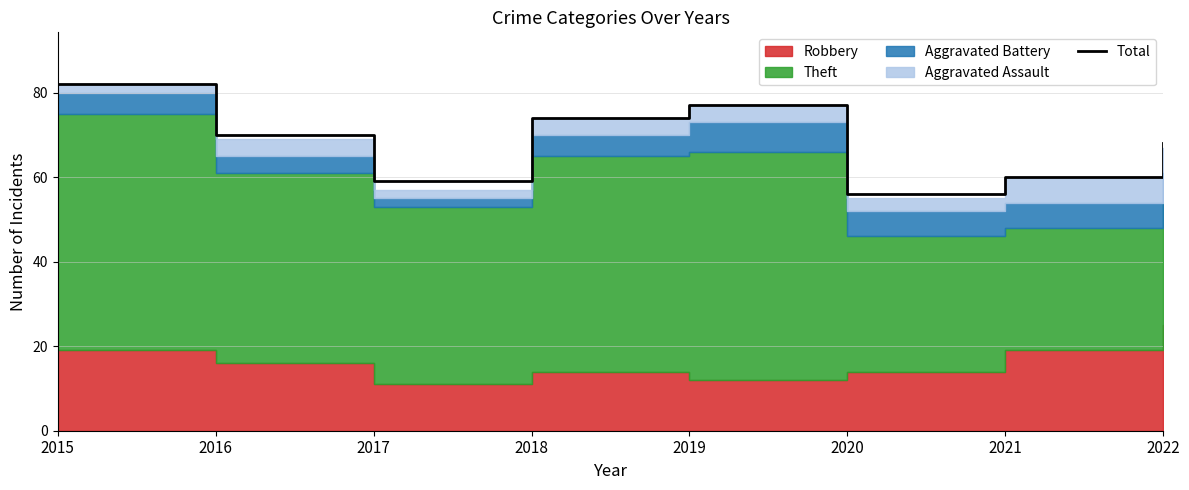

Approximately how many times larger is the value at 2020 compared to 2015?

0.7